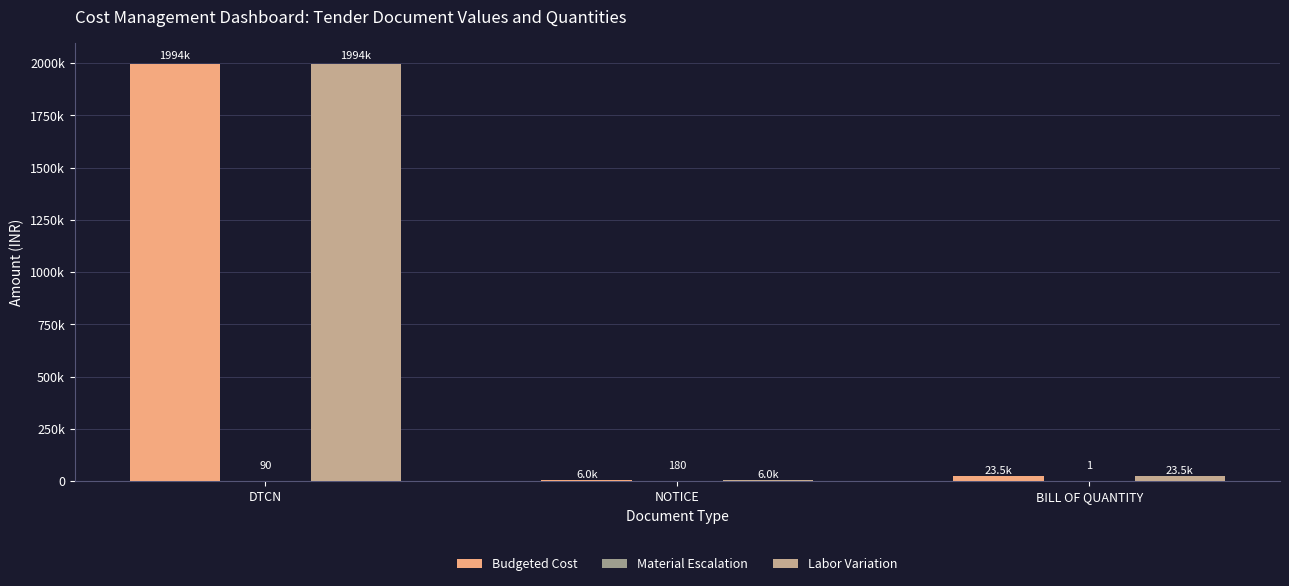

At which label does Material Escalation first exceed 90?

NOTICE